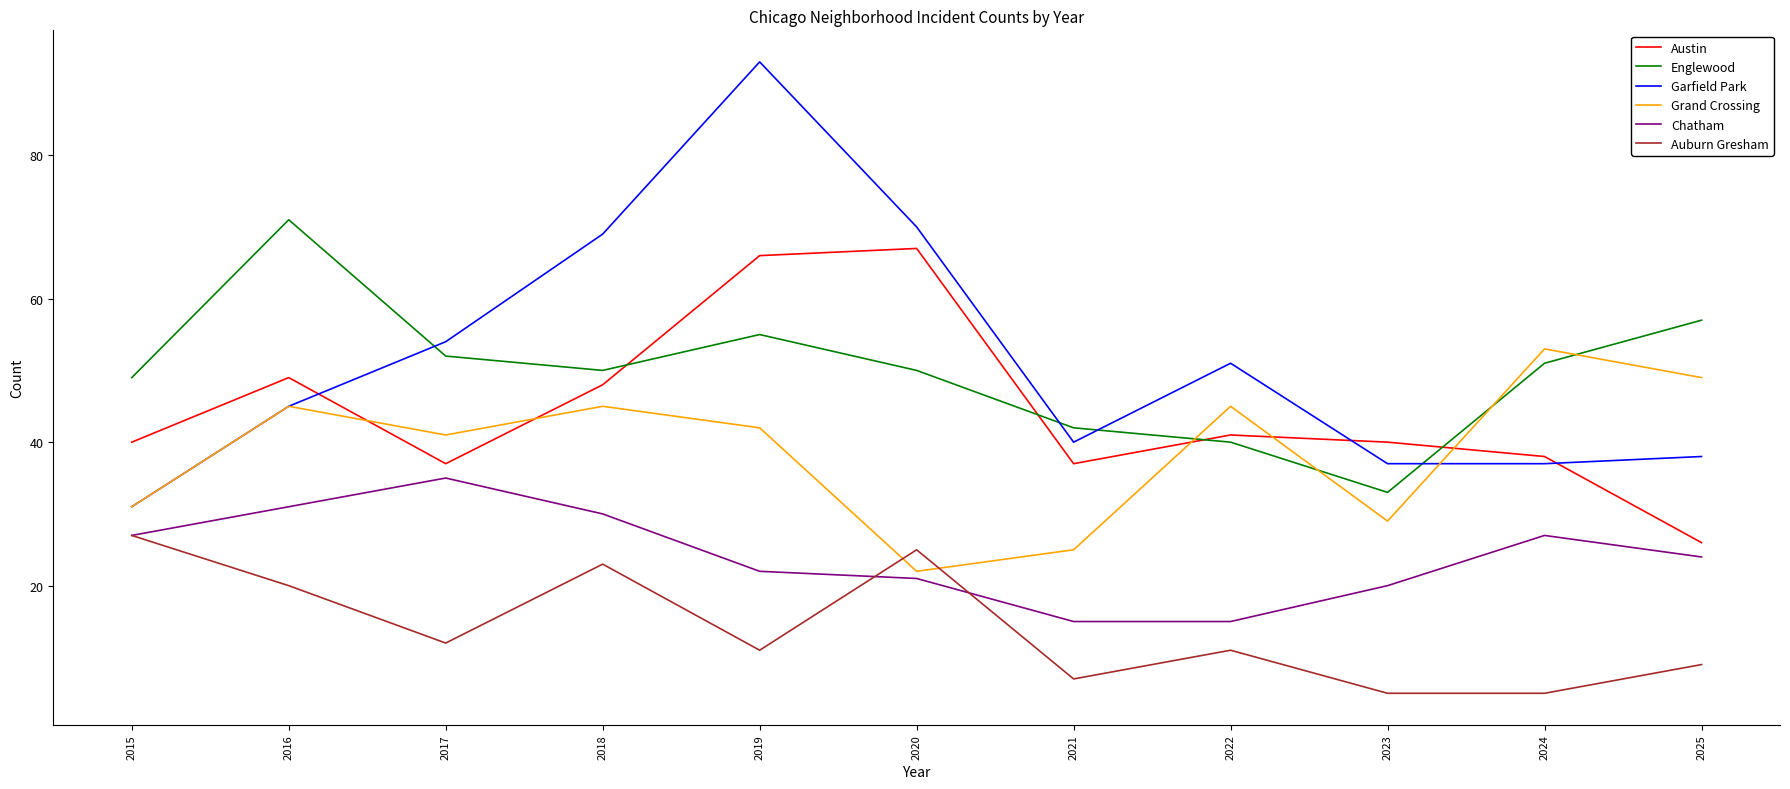

At which category is the sum across all series the highest?

2019